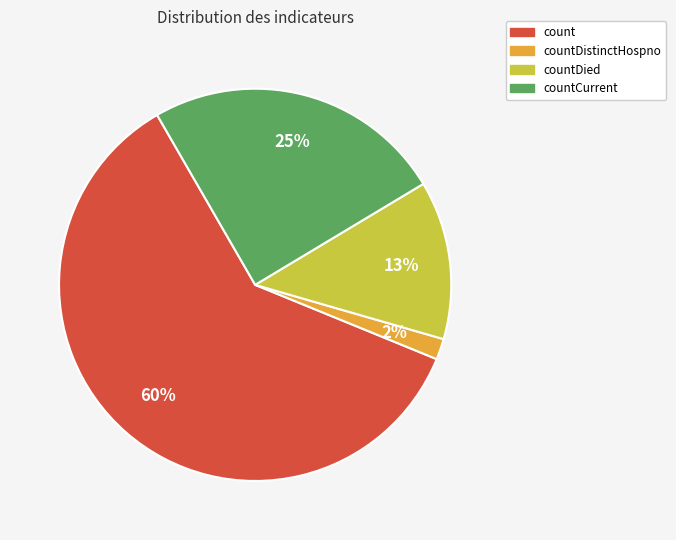

Is there a majority slice in this chart?

Yes